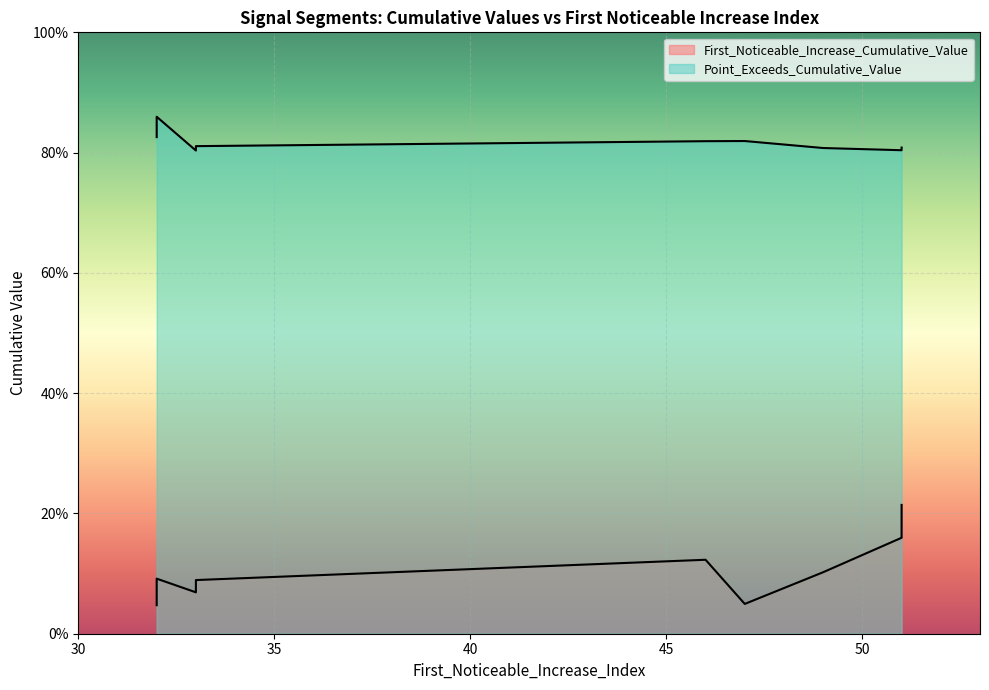

Where is Point_Exceeds_Cumulative_Value nearest to the value 0?

33